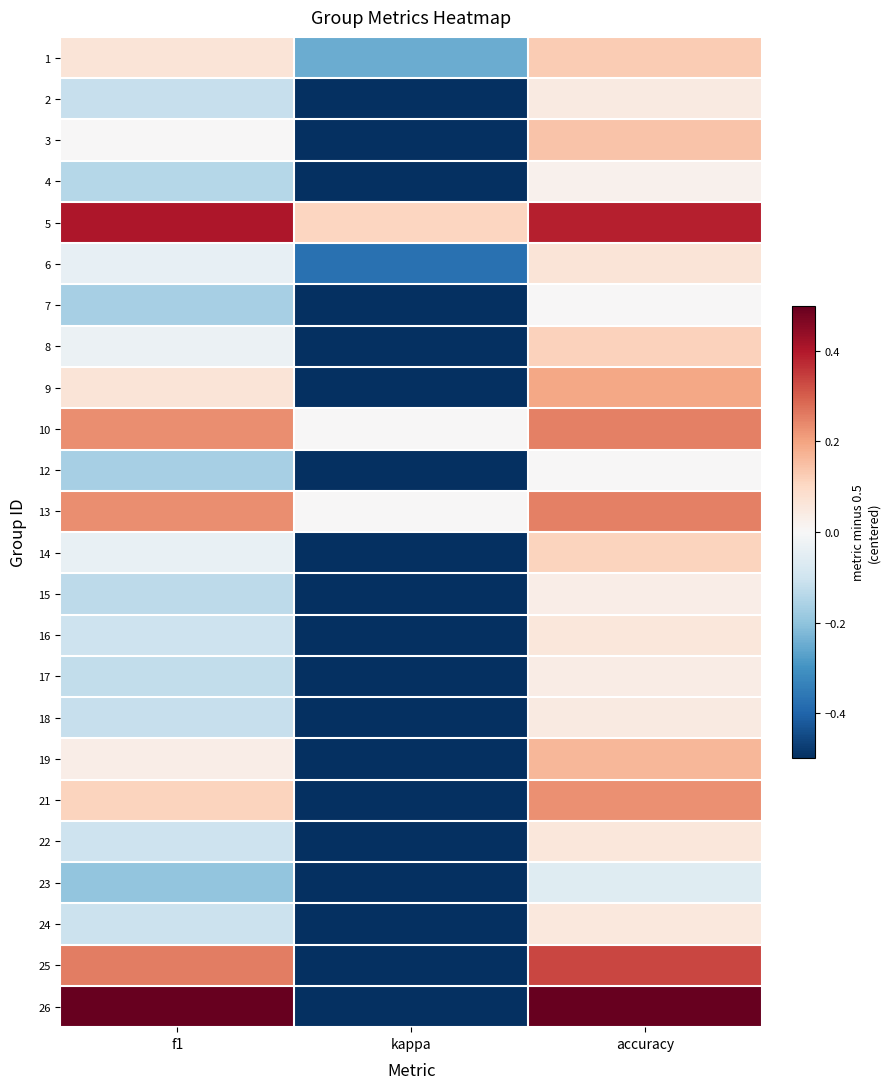

Count the number of categories in the chart.

3